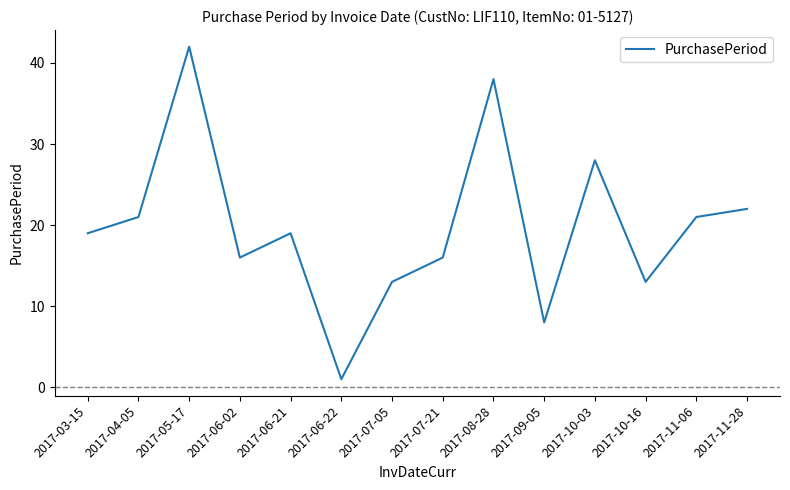

Approximately how many times larger is the value at 2017-07-21 compared to 2017-06-21?

0.8